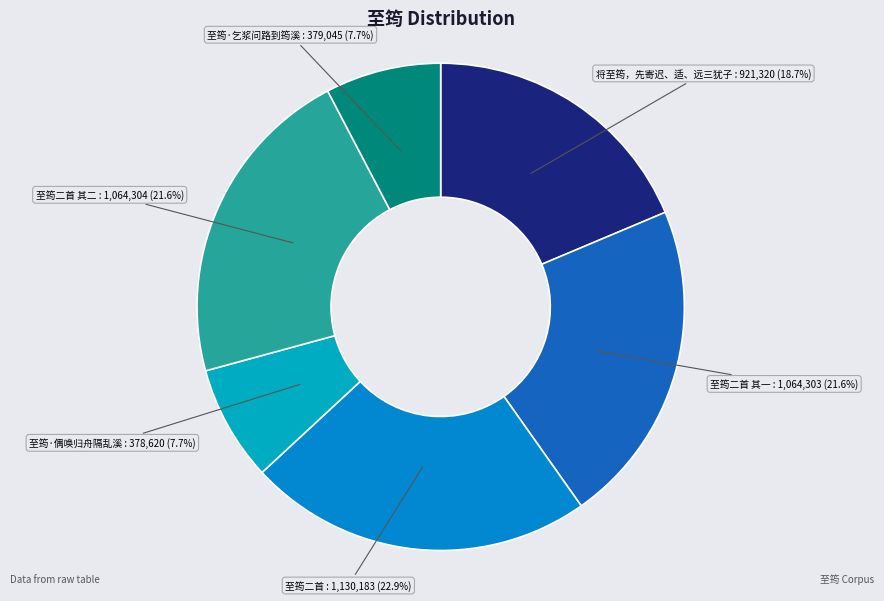

What is the ratio of the value at 至筠二首 其一 to the value at 至筠二首?

0.9